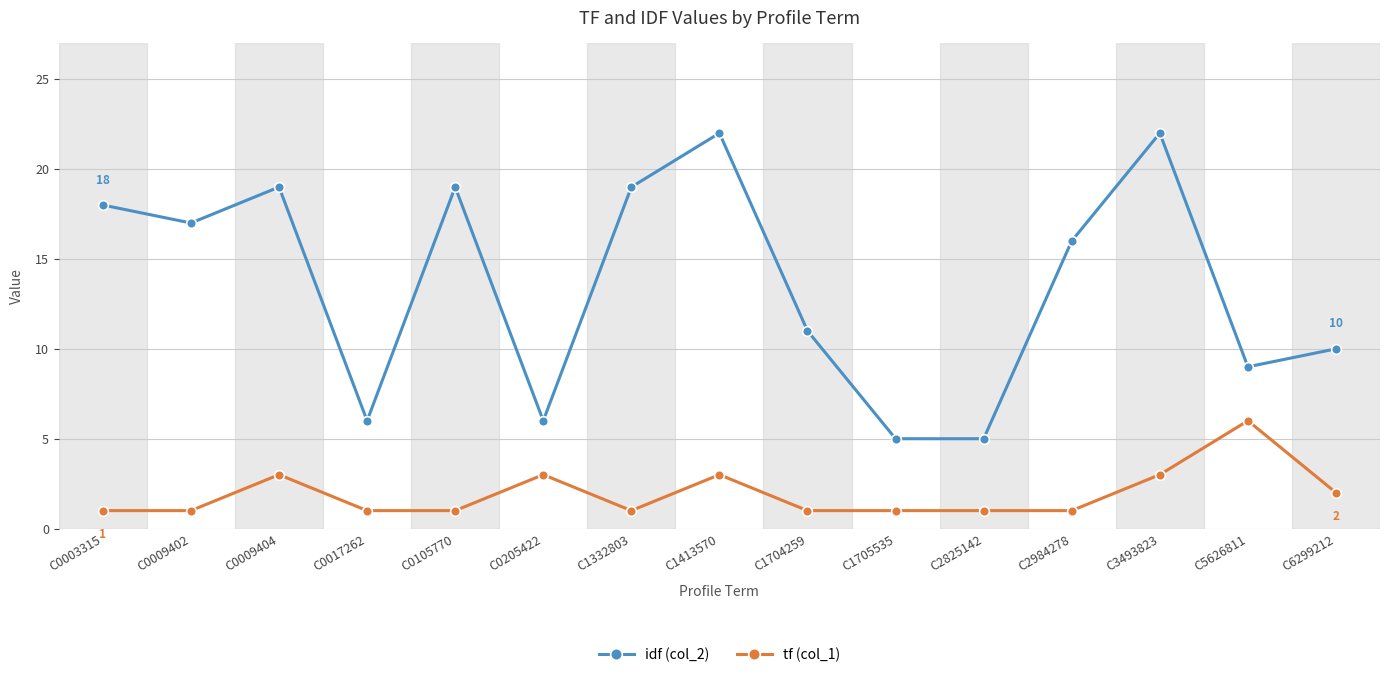

True or false: idf (col_2) and tf (col_1) cross at least once.

False